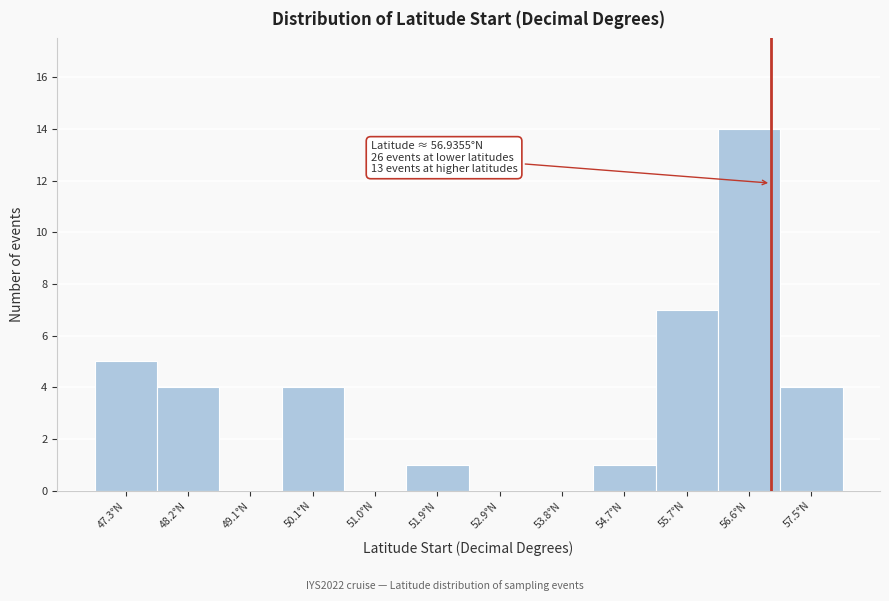

Over which range of the x-axis is the bar tallest?

56.1 to 57.1